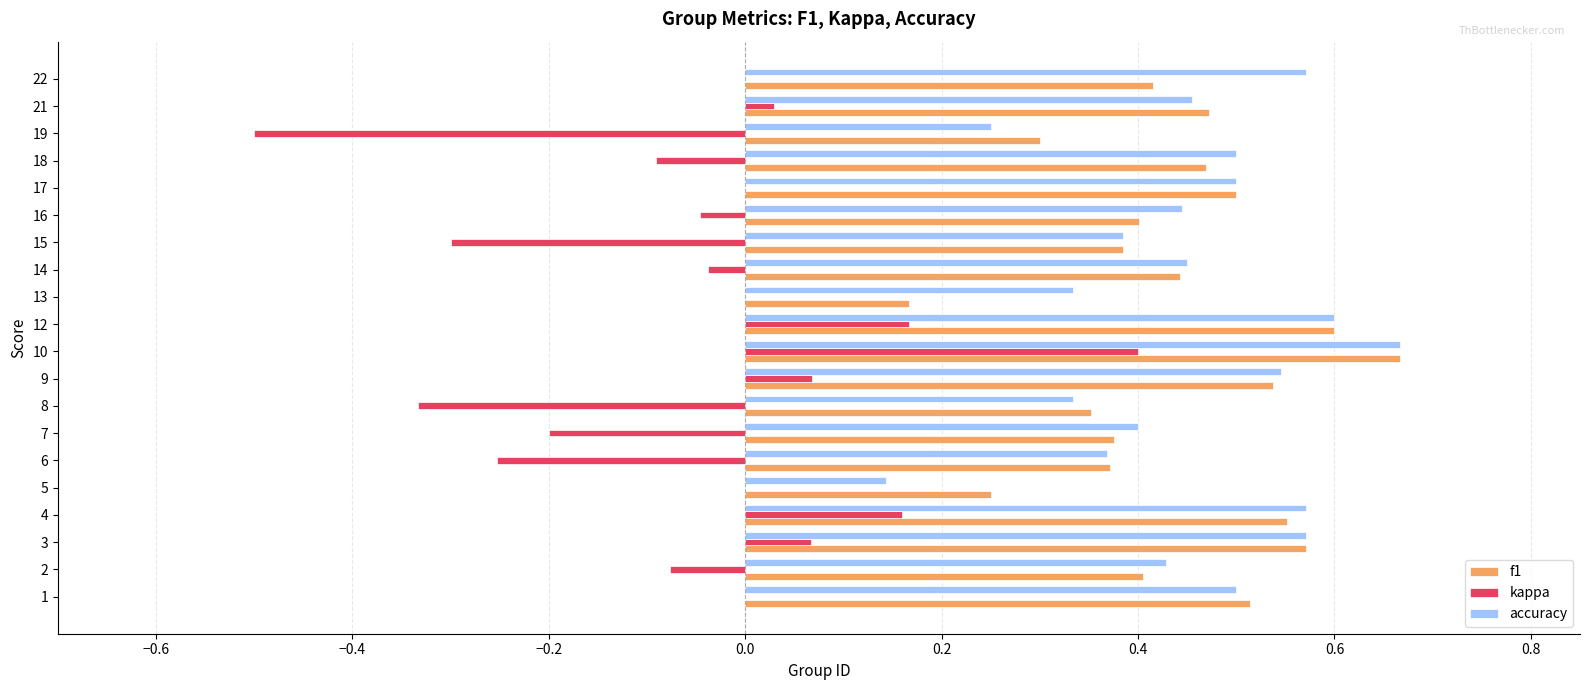

True or false: kappa has a value of -0.3 at 8.

True